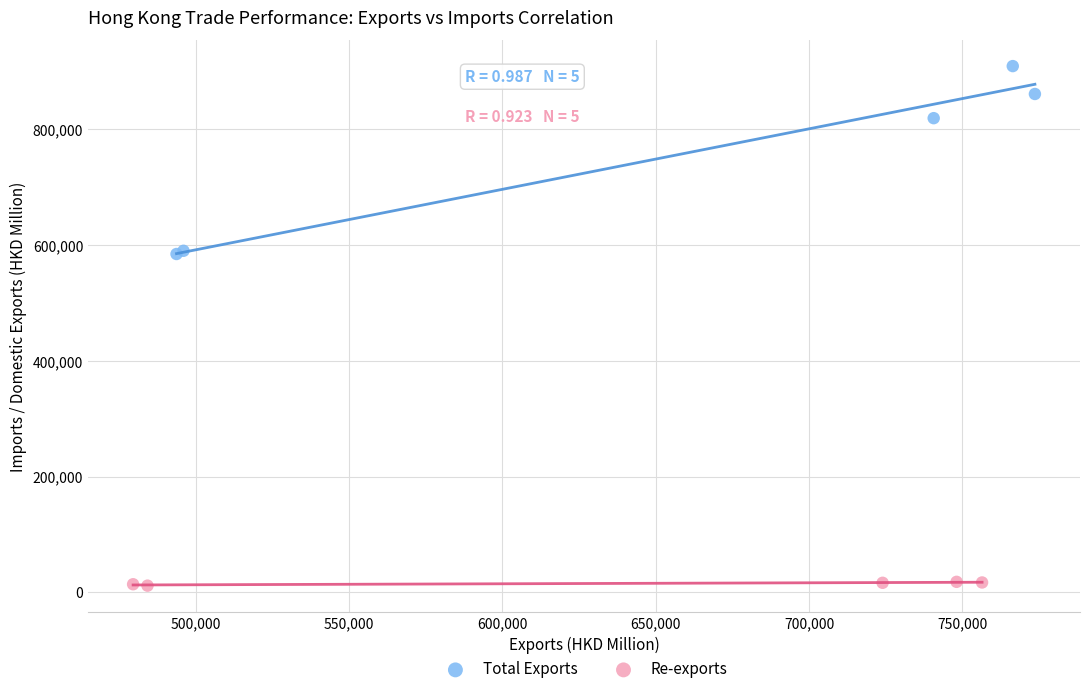

Which series has the widest spread of Y values?

Total Exports